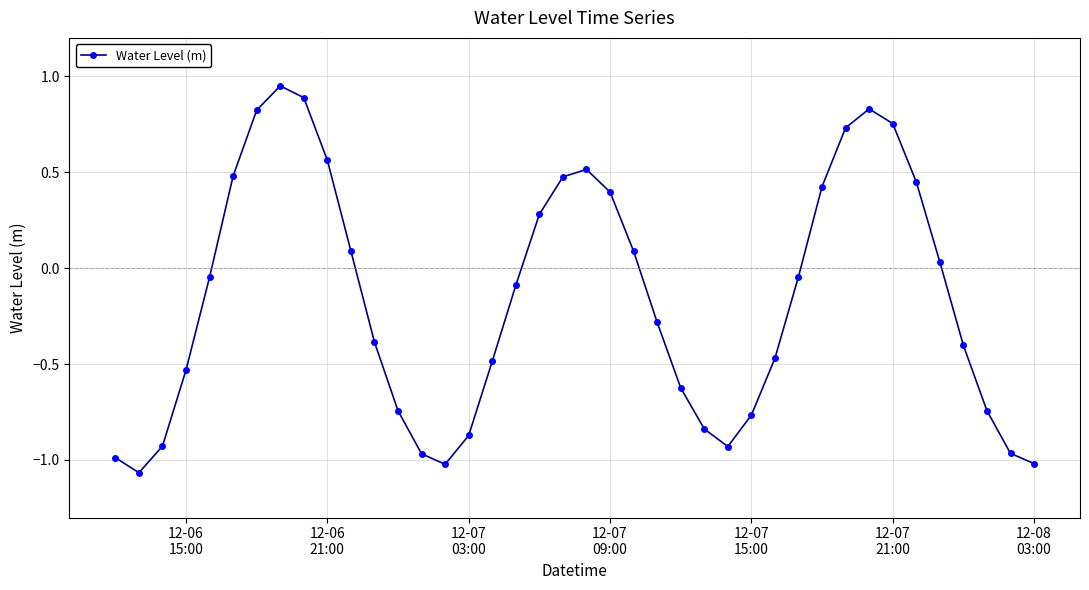

What is the average value?

-0.2